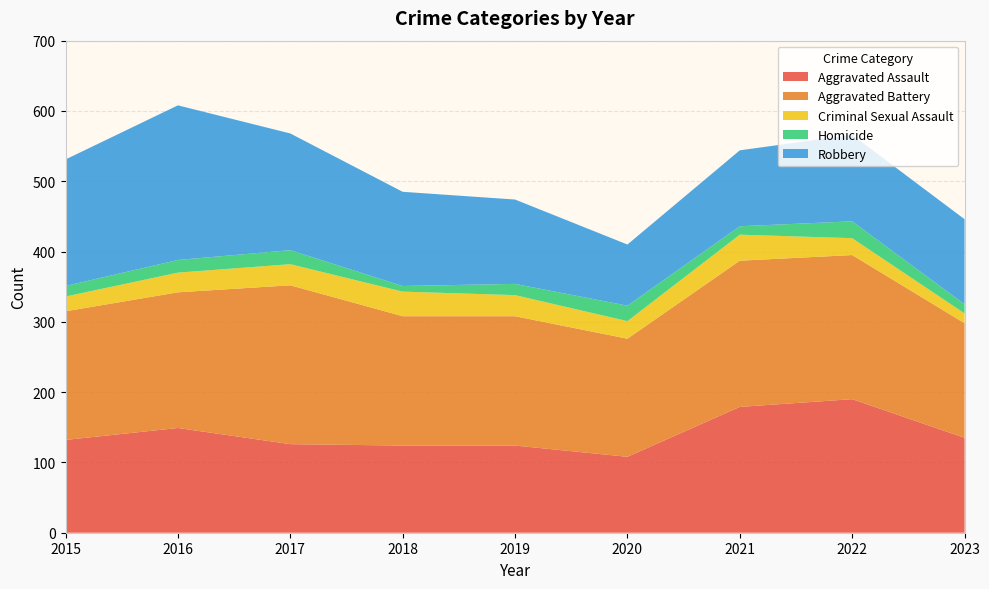

Reading left to right, transcribe all the data shown in this chart.

Aggravated Assault: 2015=132	2016=149	2017=126	2018=124	2019=124	2020=108	2021=179	2022=190	2023=135
Aggravated Battery: 2015=183	2016=193	2017=226	2018=184	2019=184	2020=168	2021=208	2022=205	2023=163
Criminal Sexual Assault: 2015=21	2016=28	2017=30	2018=35	2019=30	2020=25	2021=37	2022=24	2023=14
Homicide: 2015=15	2016=18	2017=20	2018=8	2019=16	2020=22	2021=12	2022=24	2023=13
Robbery: 2015=180	2016=220	2017=166	2018=134	2019=120	2020=87	2021=108	2022=123	2023=121